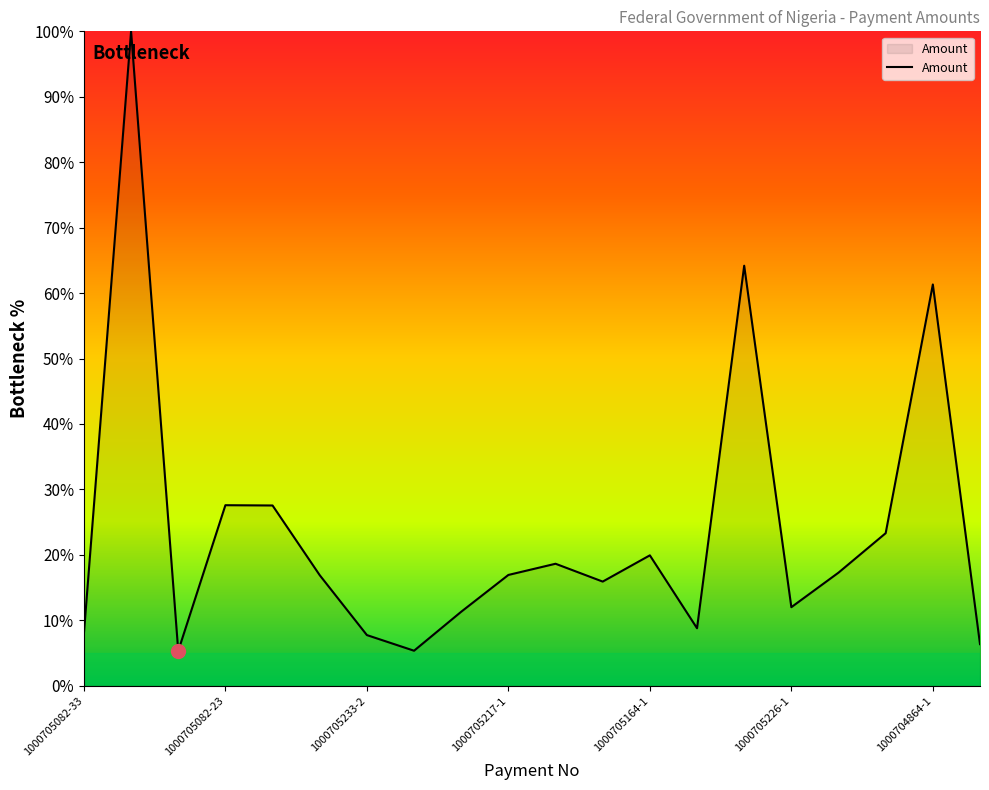

What is the maximum value shown in the chart?

100.0